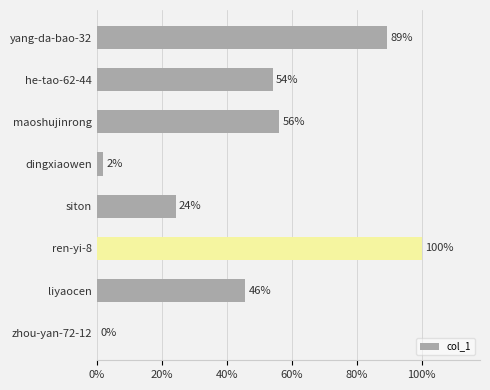

Are the bars horizontal?

Yes